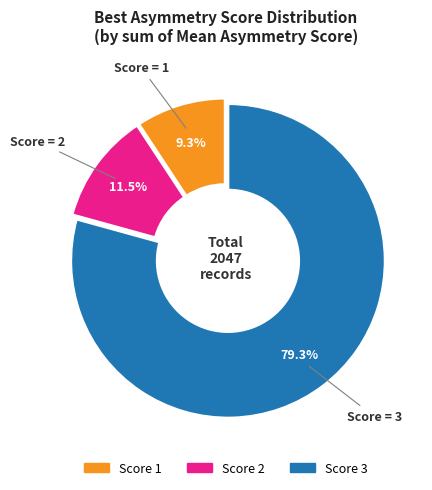

Does any single category account for the majority?

Yes